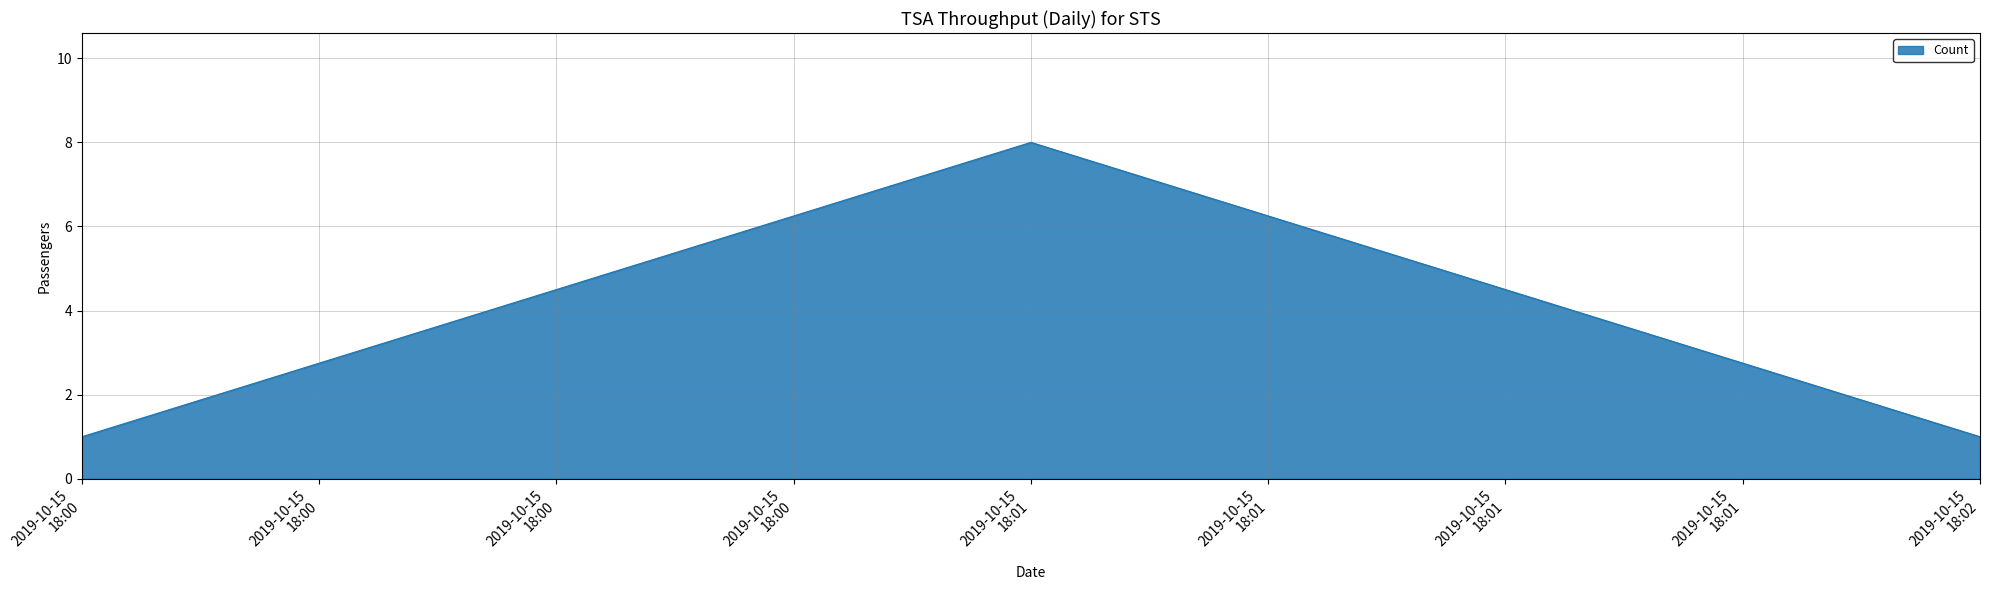

What is the greatest value displayed?

8